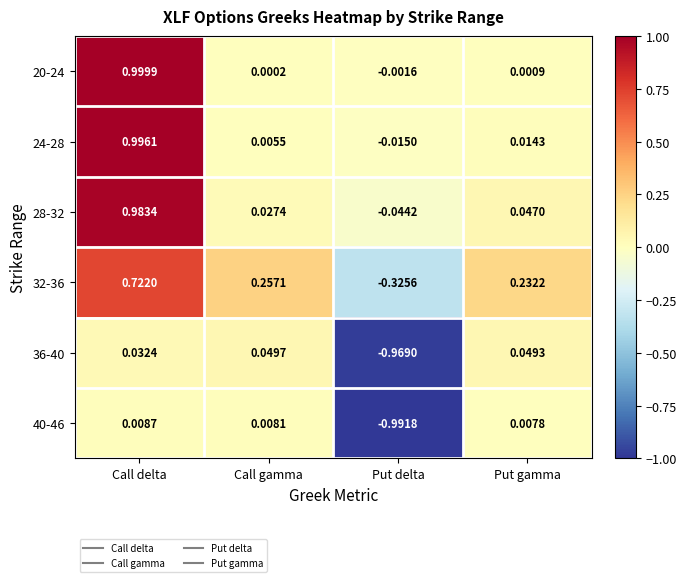

At which category is the sum across all series the highest?

Call delta